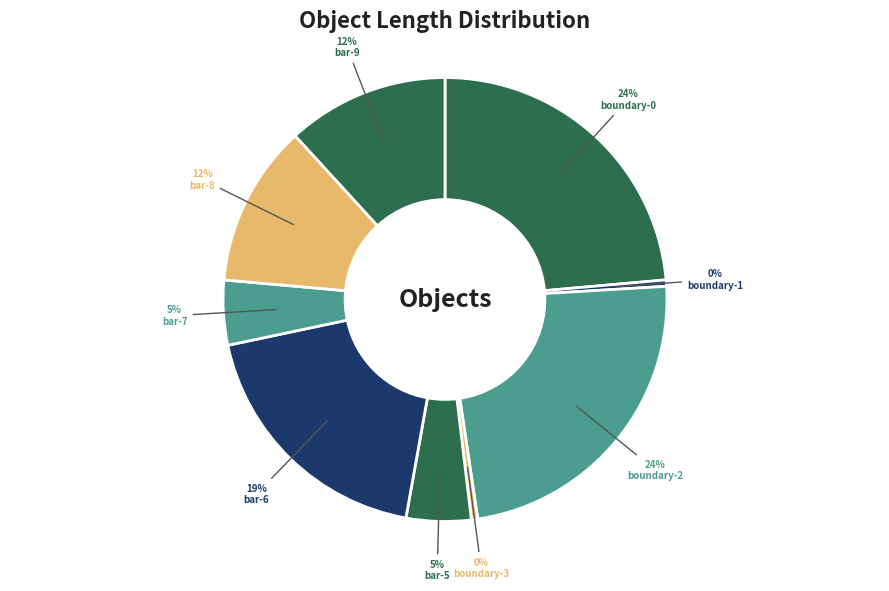

Is boundary-0 the majority of the pie?

No